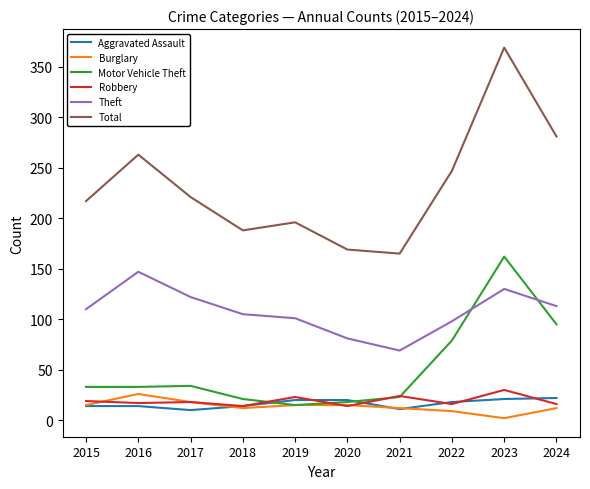

True or false: Motor Vehicle Theft has a value of 18 at 2020.

True